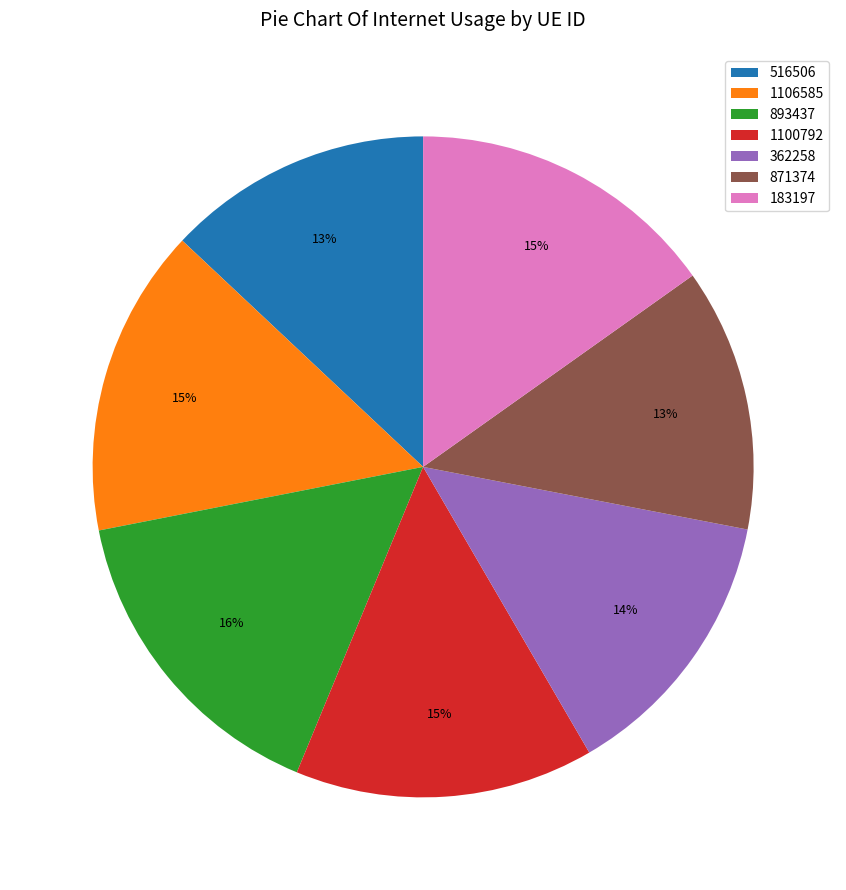

Which category has the biggest portion of the pie?

893437